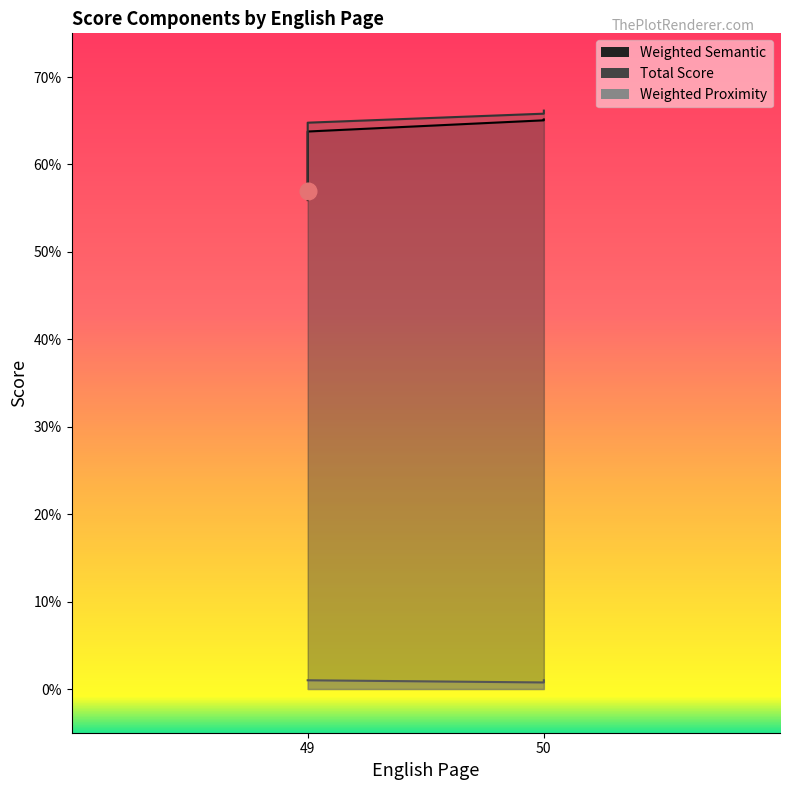

Is it true that Total Score equals 0.7 at 50?

True